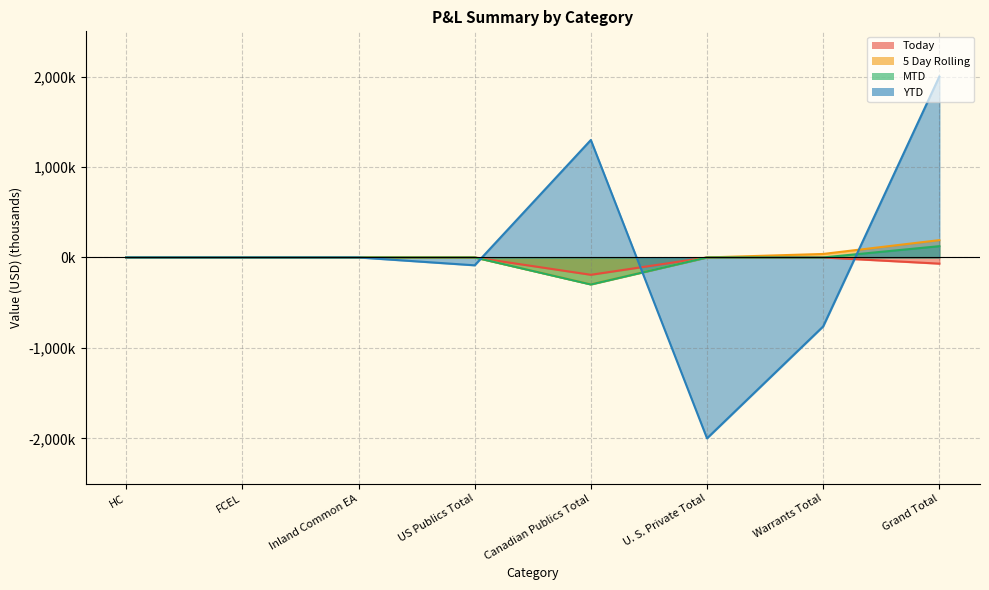

What is the minimum value for MTD?

-298.9